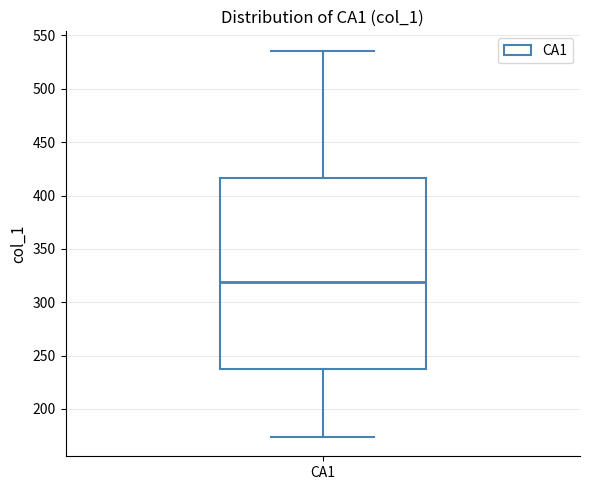

Transcribe this box plot: give where the median line is, the range the box spans, and where the two whiskers end, as read against the y-axis. The values are not printed on the chart, so give them approximately, as read against the axis.

median 320, box 235 to 415, whiskers 175 to 535